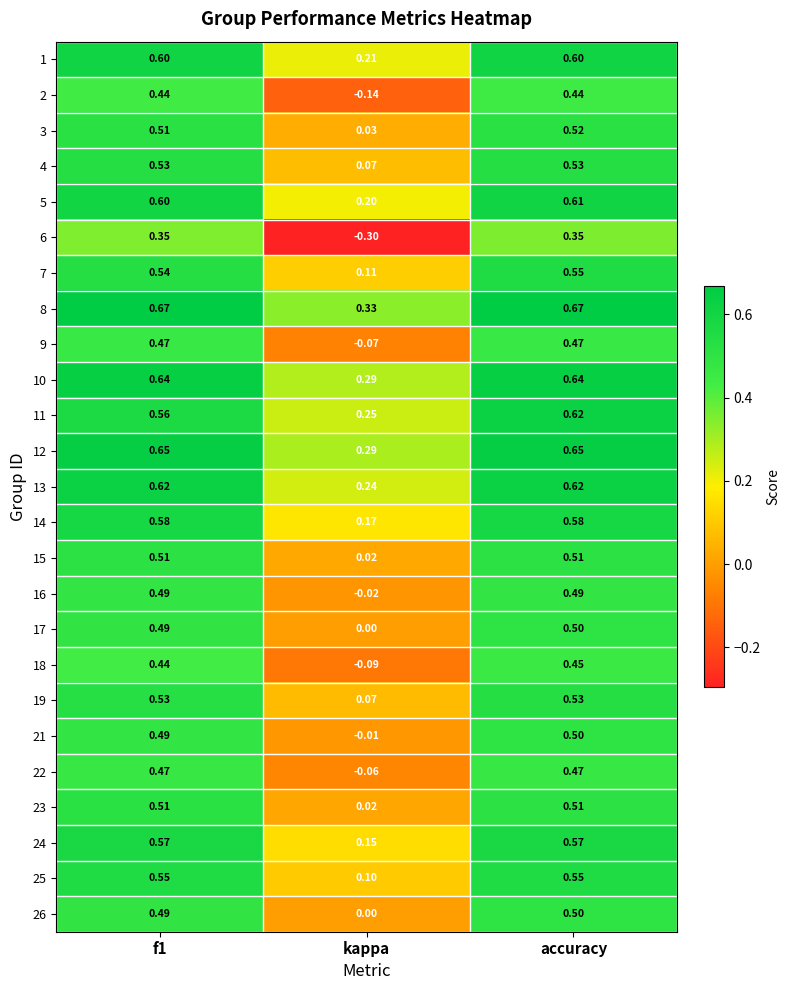

Which category has the highest value in the 21 series?

accuracy